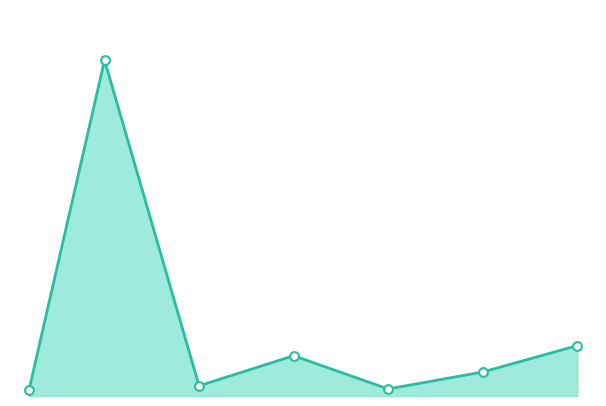

At how many categories does at least one series exceed 32261?

1